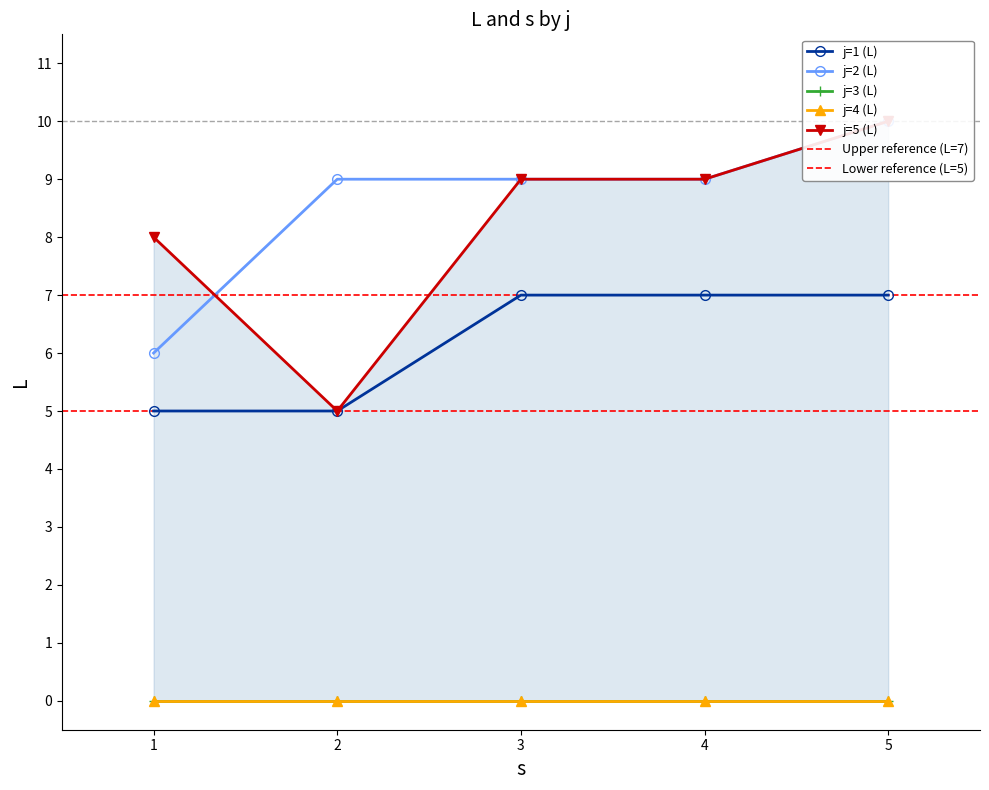

What is the greatest value displayed?

10